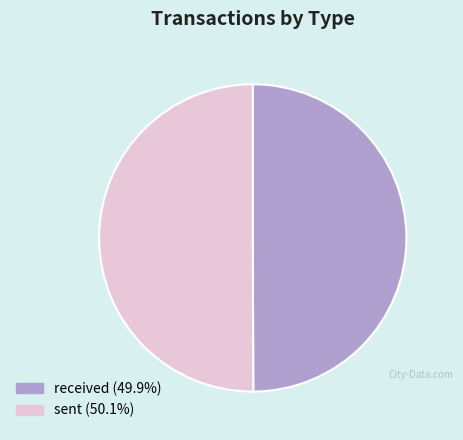

Combined, do received and sent account for over 50%?

Yes